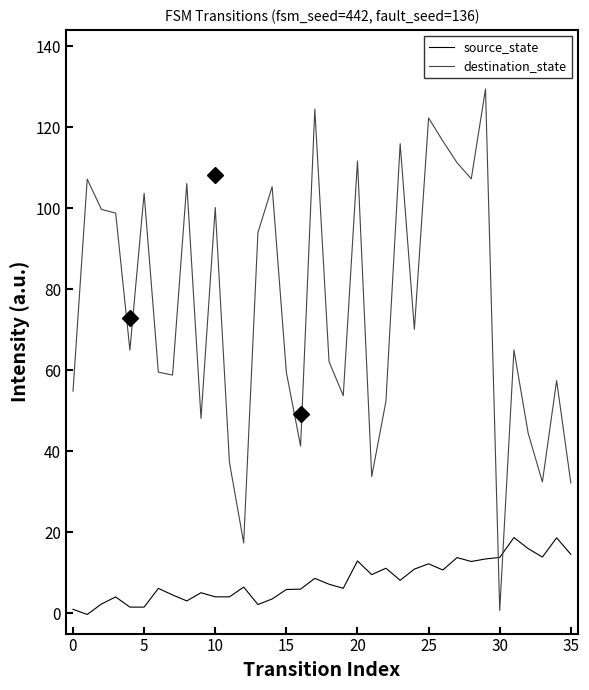

How many series are shown in this chart?

2